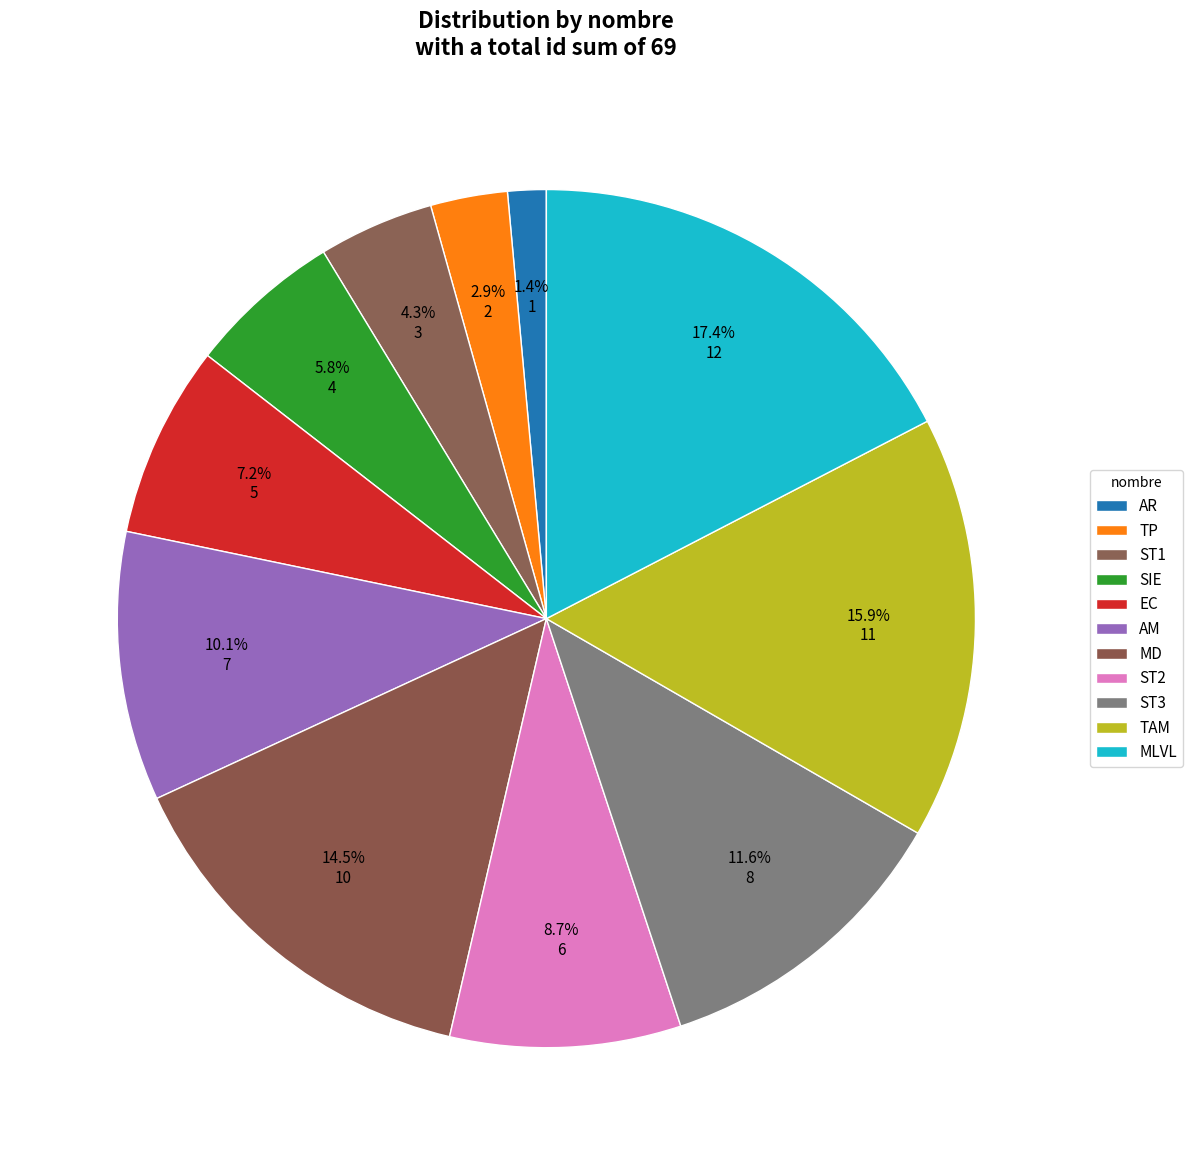

The AR slice represents 1% of the pie. True or false?

True